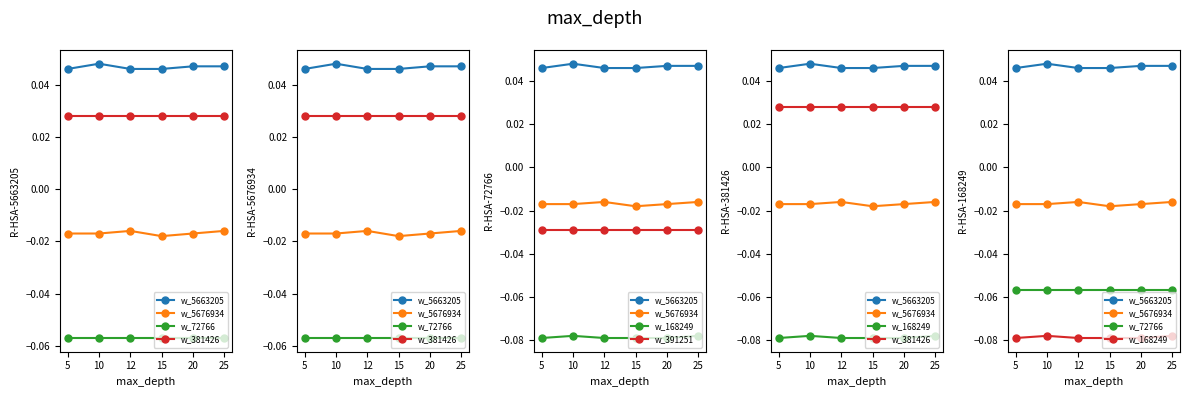

True or false: R-HSA-5663205 has a value of 0.0 at 15.

False